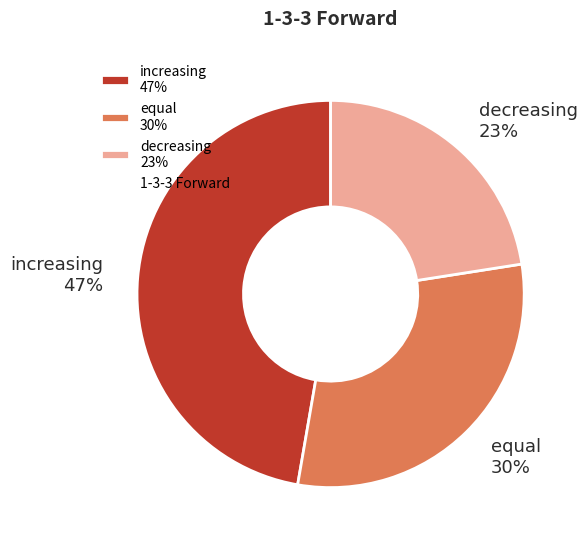

True or false: equal accounts for 40% of the total.

False